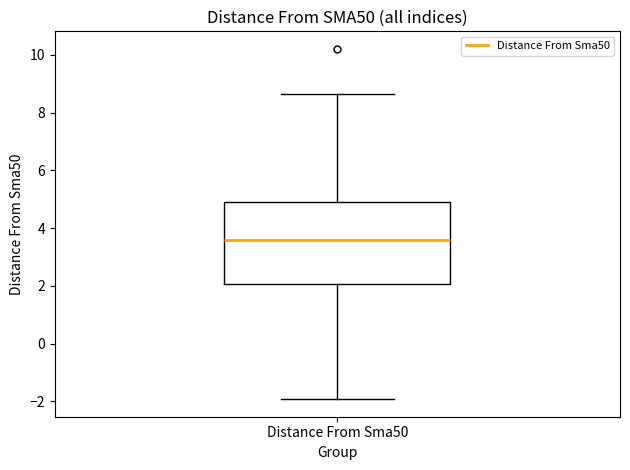

Transcribe this box plot: give where the median line is, the range the box spans, and where the two whiskers end, as read against the y-axis. The values are not printed on the chart, so give them approximately, as read against the axis.

median 3.6, box 2.0 to 5.0, whiskers -2.0 to 8.6